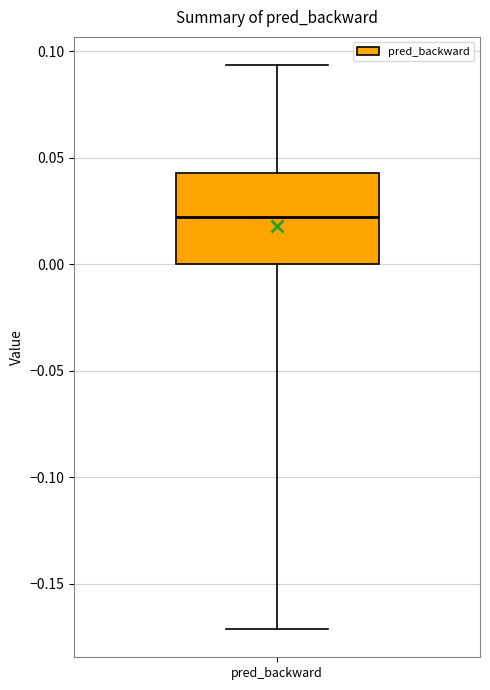

Transcribe this box plot: give where the median line is, the range the box spans, and where the two whiskers end, as read against the y-axis. The values are not printed on the chart, so give them approximately, as read against the axis.

median 0.025, box 0.000 to 0.045, whiskers -0.170 to 0.095